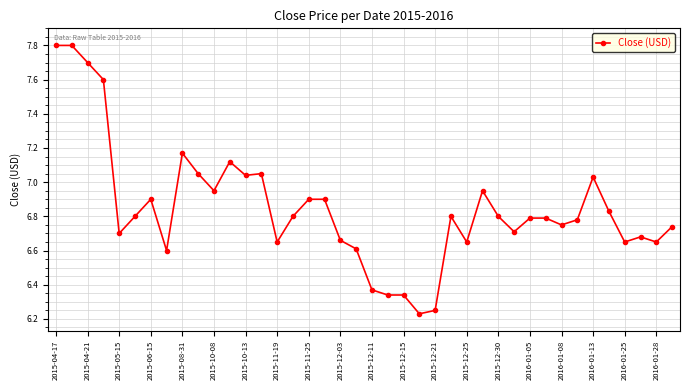

What is the value of the 2nd point from the left?

7.8